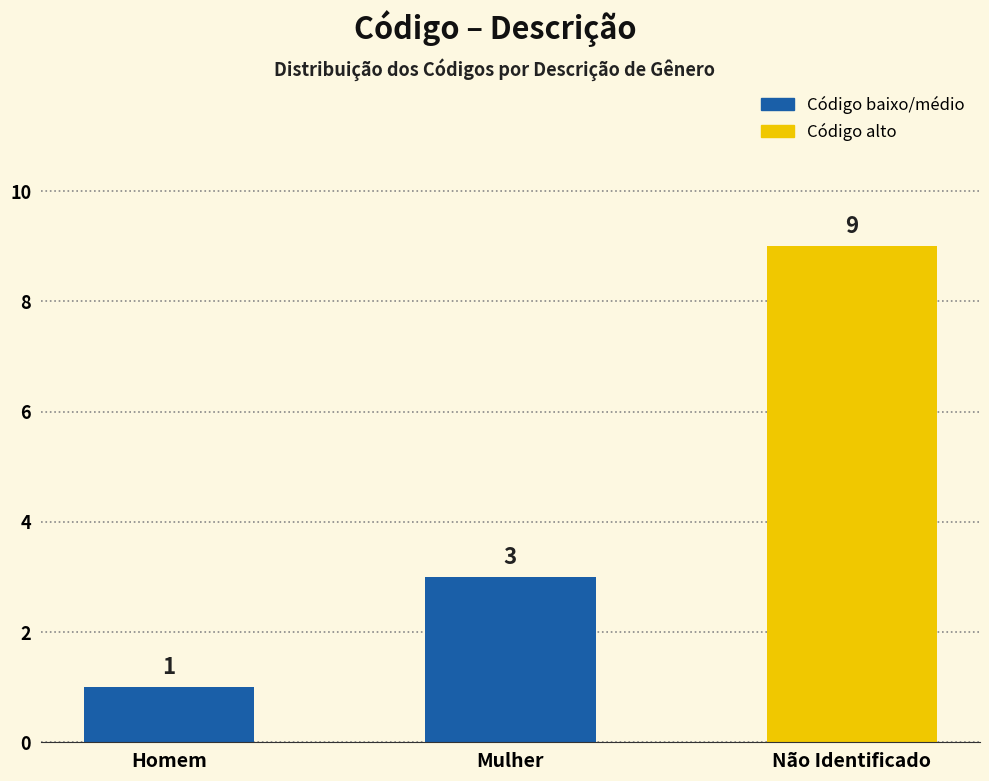

What is the difference between the values at Não Identificado and Mulher?

6